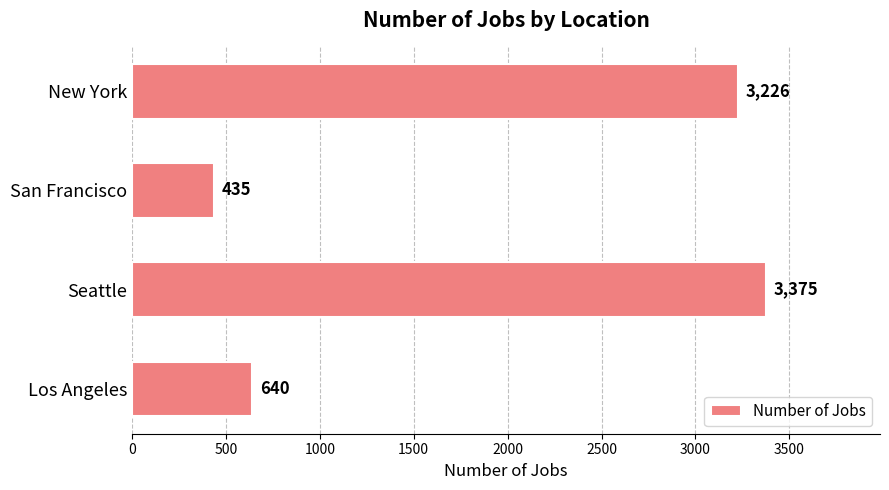

True or false: the data shows 3226 at New York.

True